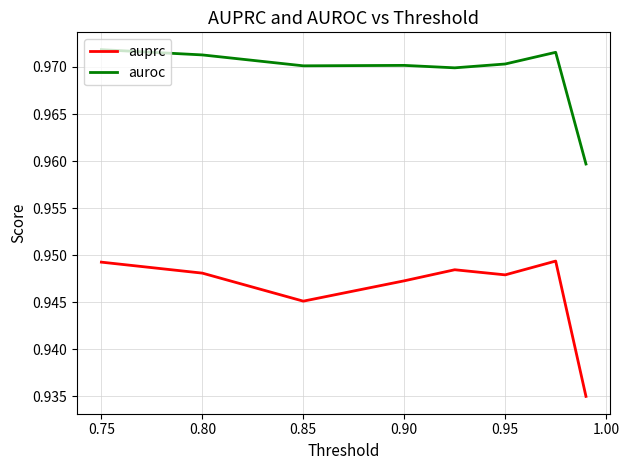

Which series has the largest total across all categories?

auroc